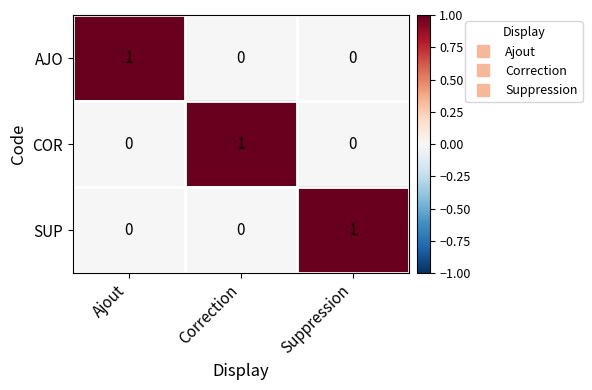

Count the SUP values in the range 0 to 1.

3